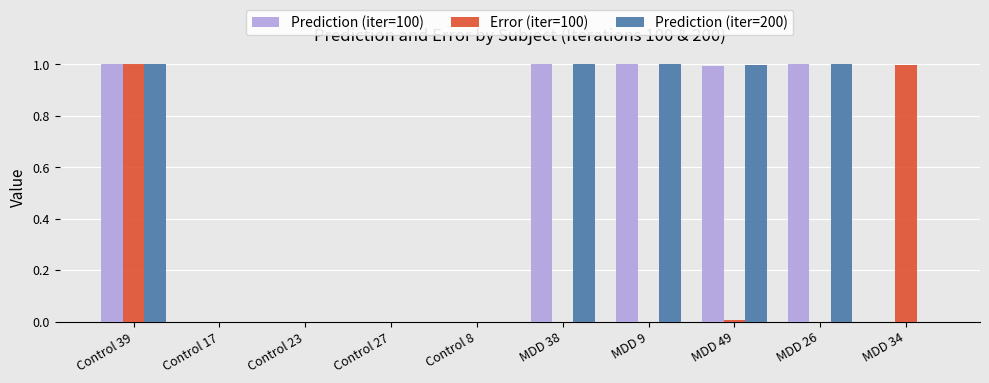

The Prediction (iter=100) series shows 0.3 at MDD 49. True or false?

False